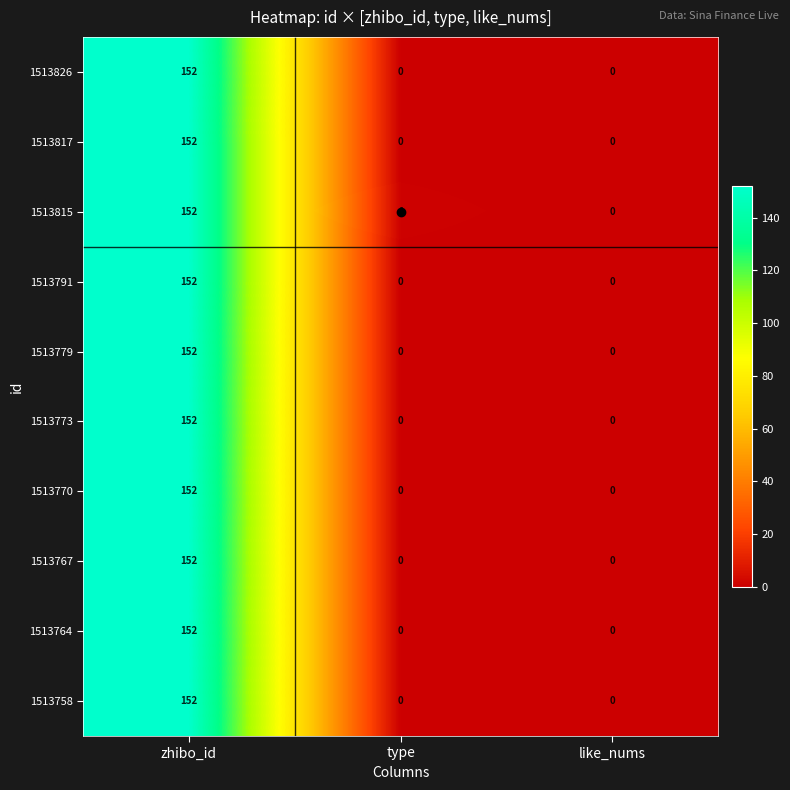

Which series has the largest total across all categories?

1513815